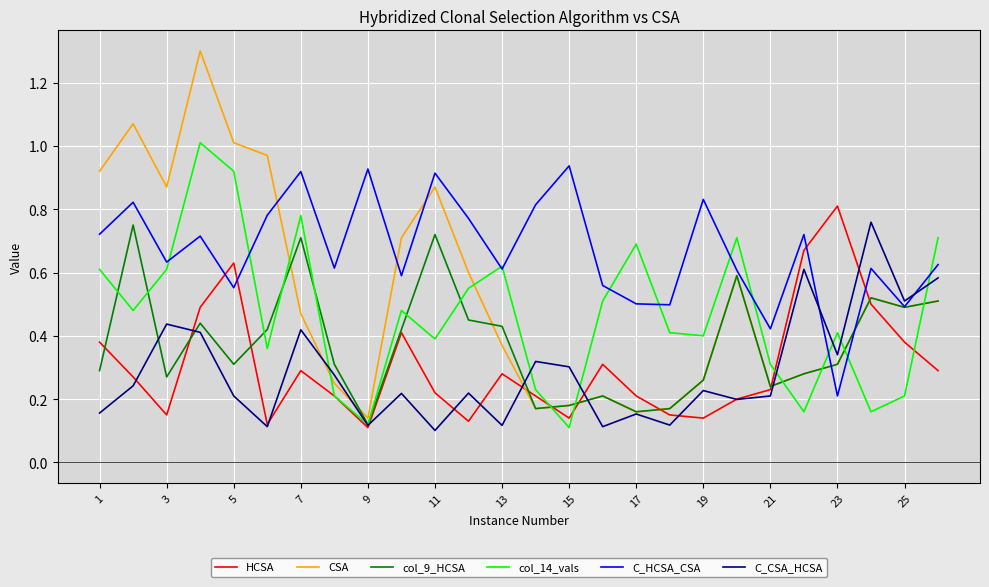

How many times do col_14_vals and CSA cross each other?

9